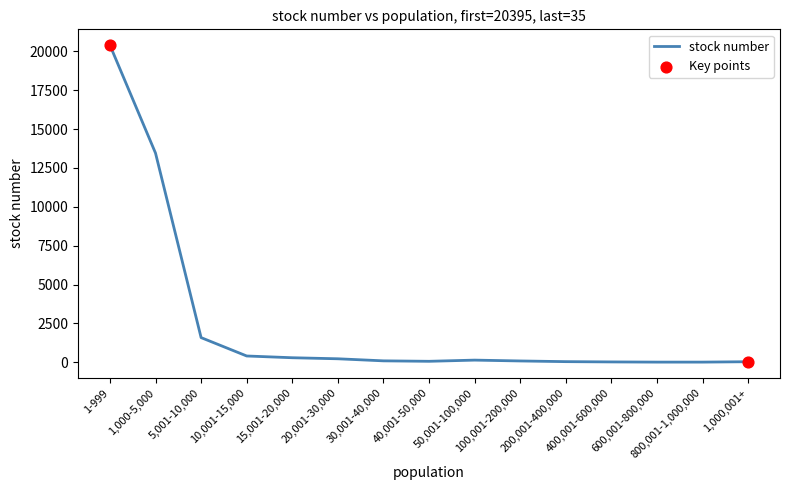

What is the ratio of the value at 200,001-400,000 to the value at 30,001-40,000?

0.4